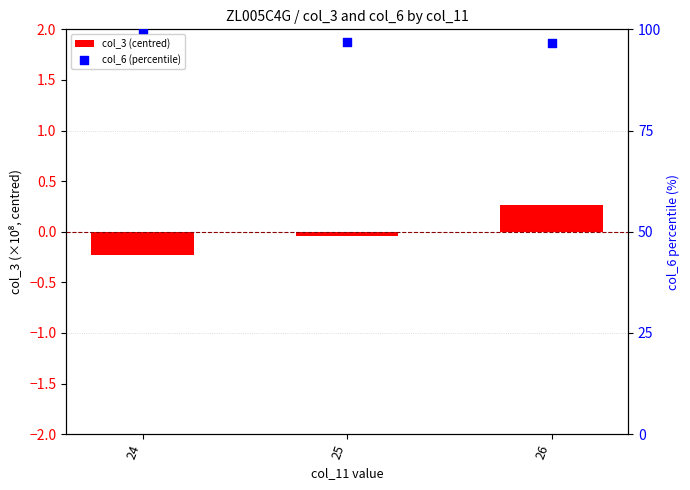

Which series has the largest Y range (max minus min)?

col_6 (percentile)